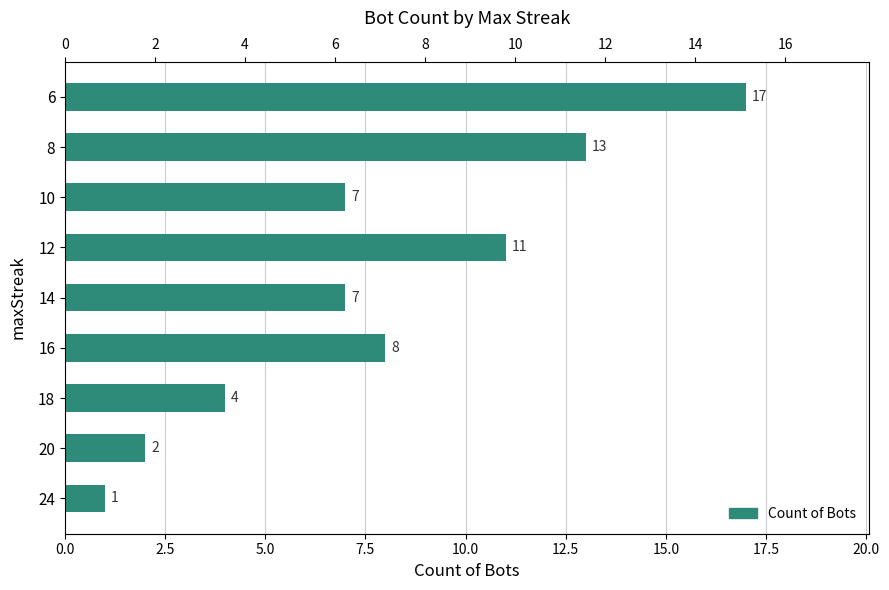

What is the sum of all values?

70